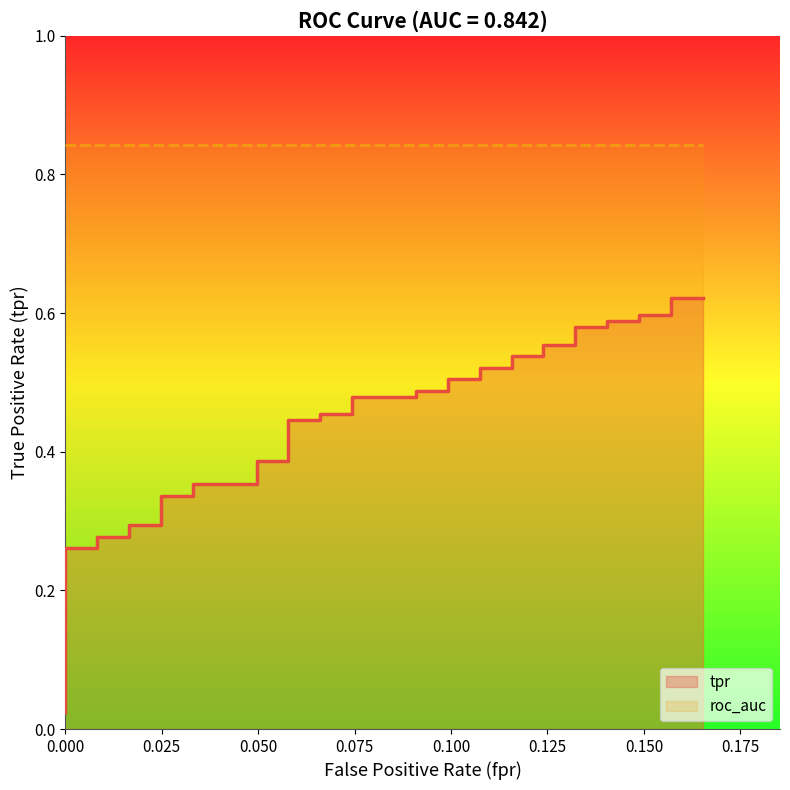

True or false: tpr and roc_auc cross at least once.

False